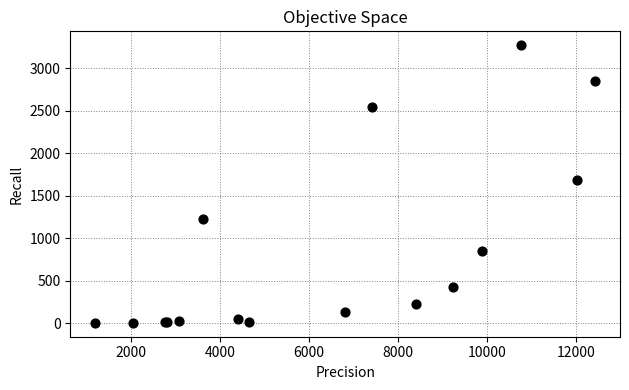

What Y value in the scatter plot is closest to 1638?

1690